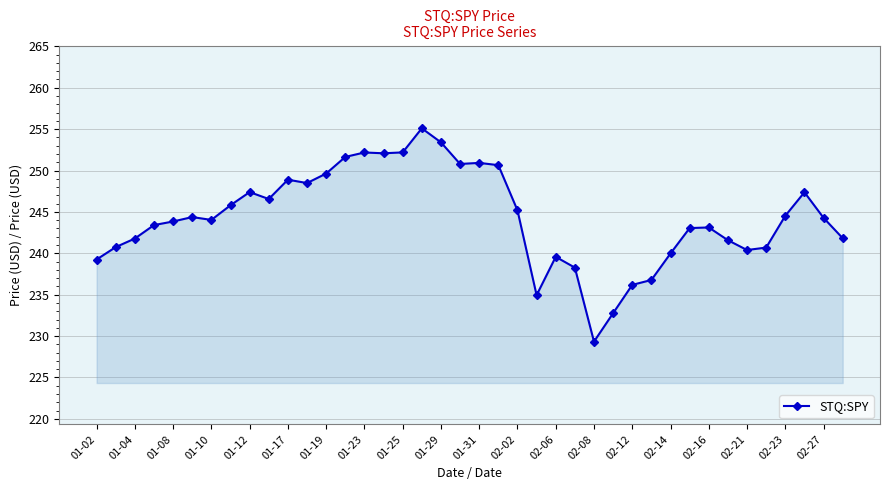

True or false: the data has more than 0 interior local peaks.

True